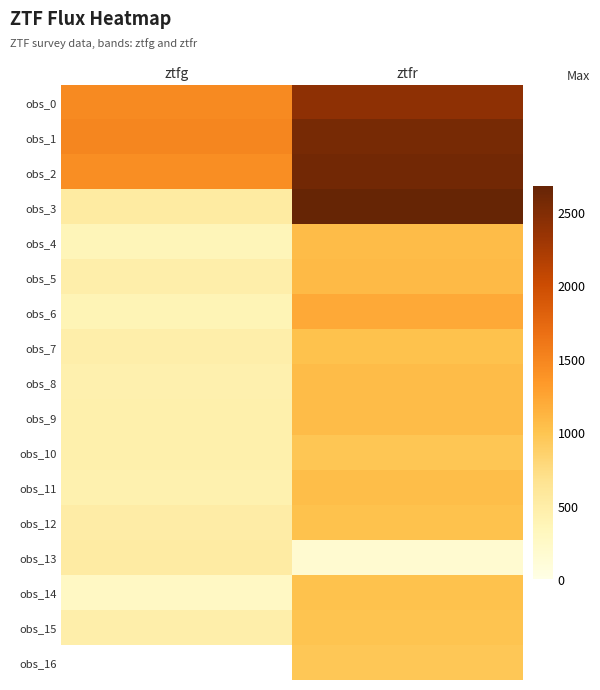

What is the maximum value shown in the chart?

2676.1